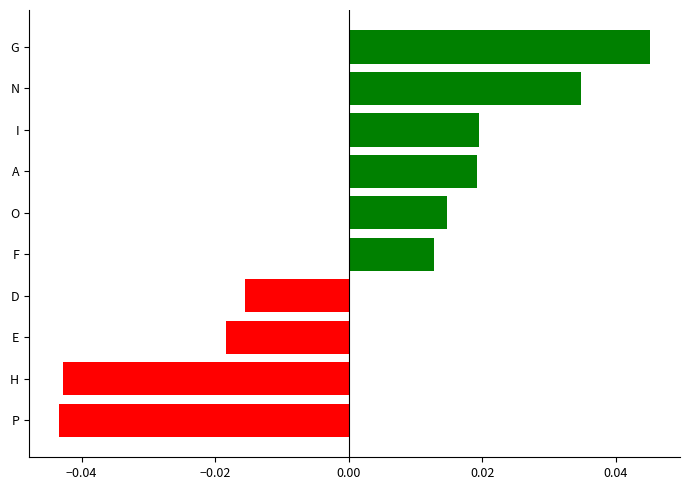

Between N and E, which is larger?

N